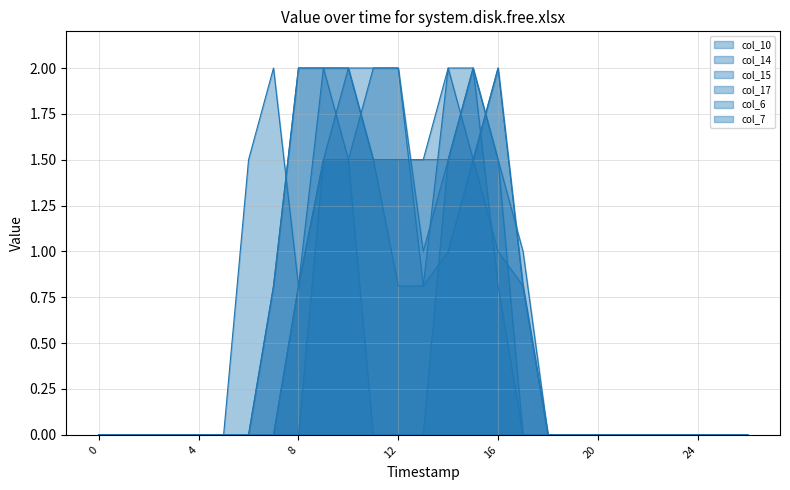

Does the chart have visible grid lines?

Yes